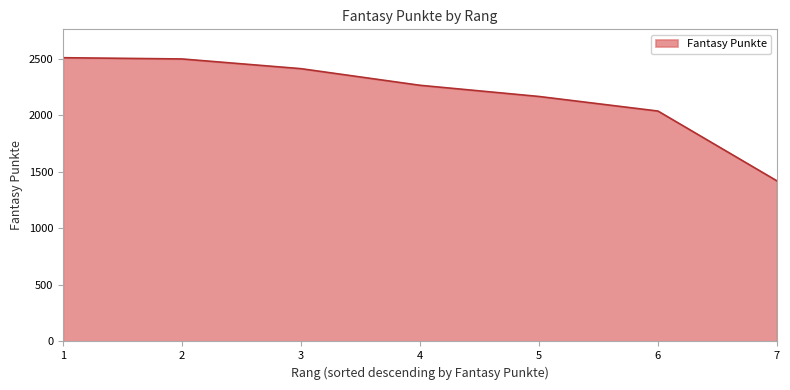

True or false: there are more than 2 points higher than both neighbors.

False